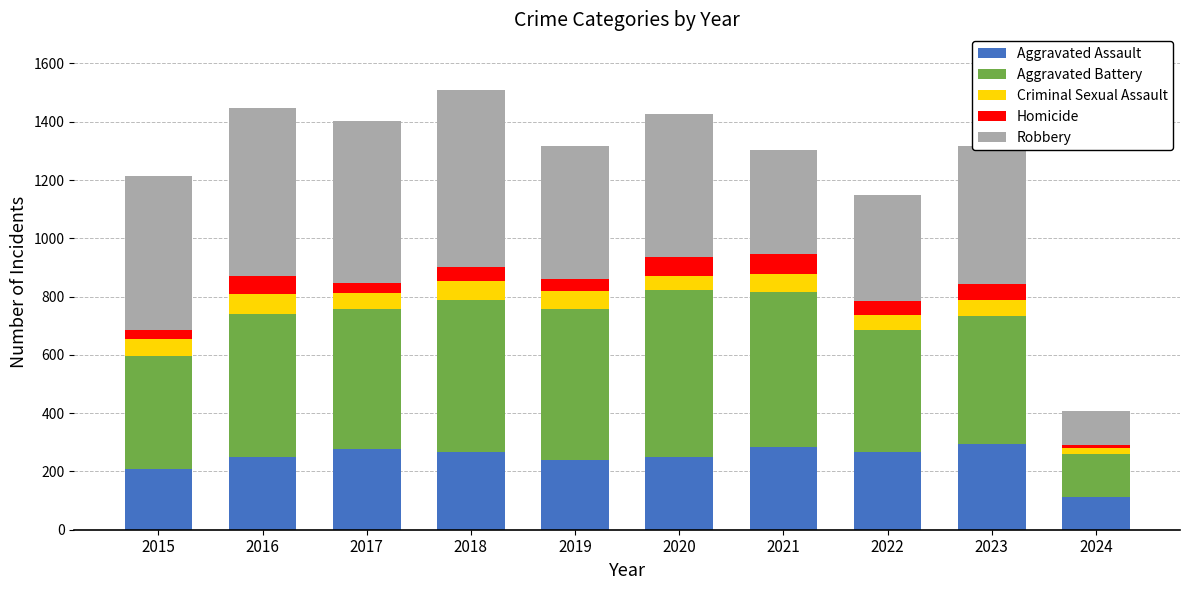

True or false: Aggravated Assault has a value of 178 at 2018.

False